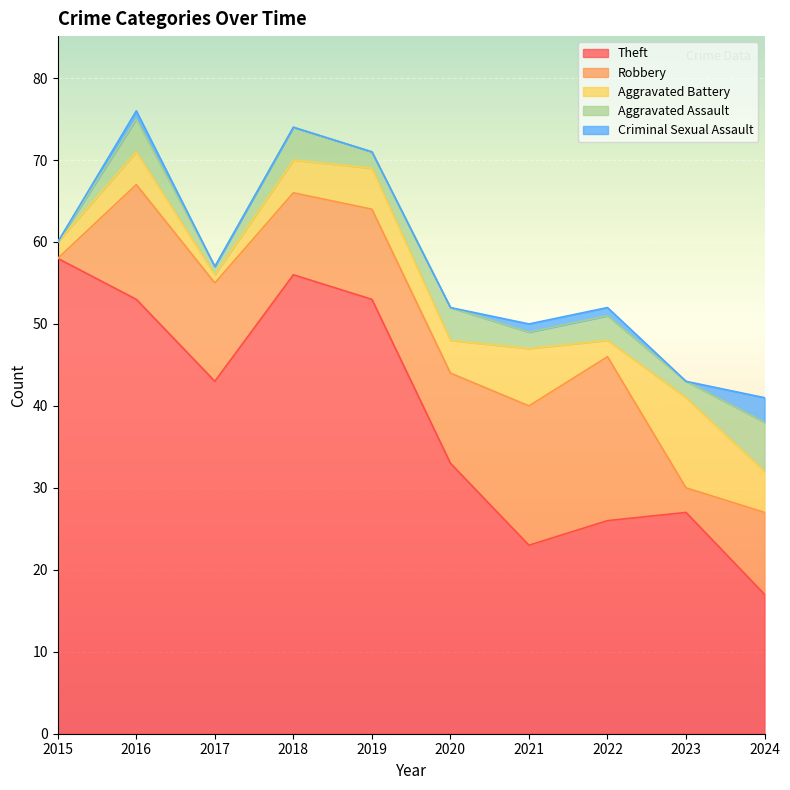

What is the value of the Aggravated Battery point at the 4th from the left?

4